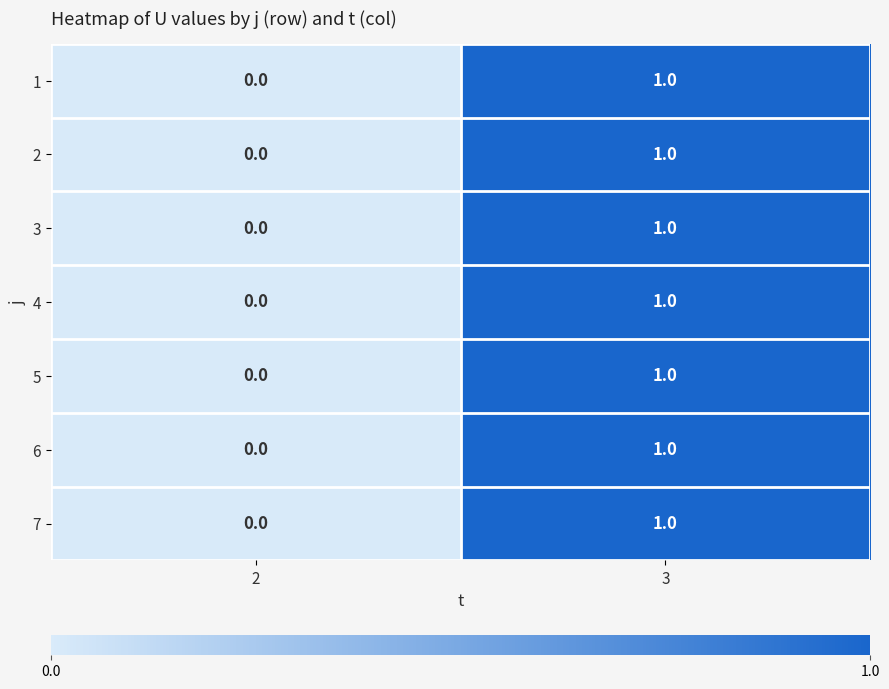

What is the maximum value shown in the chart?

1